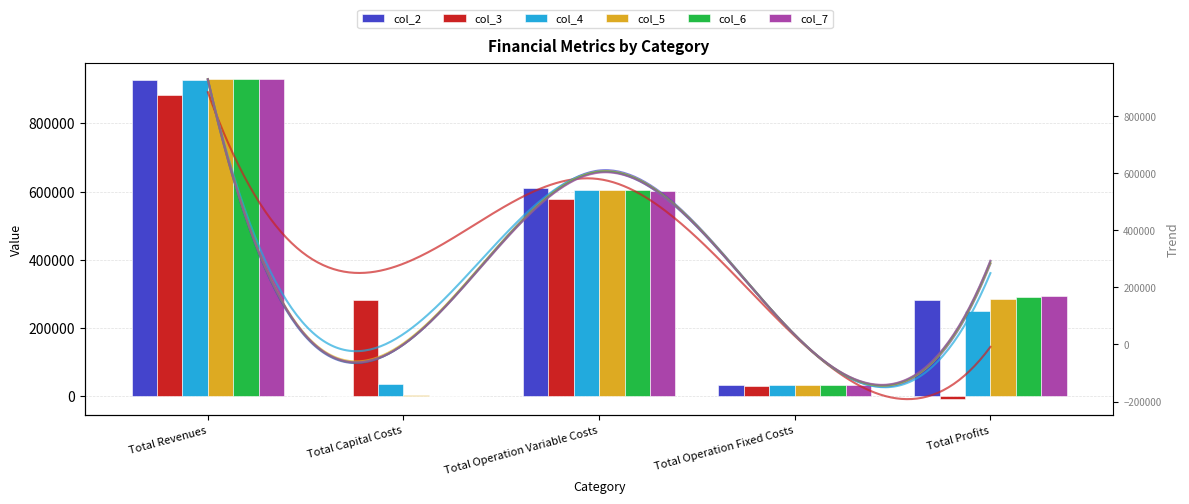

What is the difference between the maximum and minimum values in the col_2 series?

925990.0